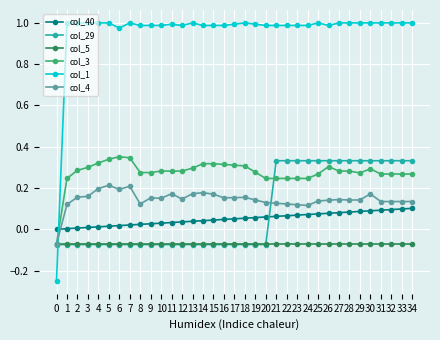

How many intersections are there between col_1 and col_3?

1